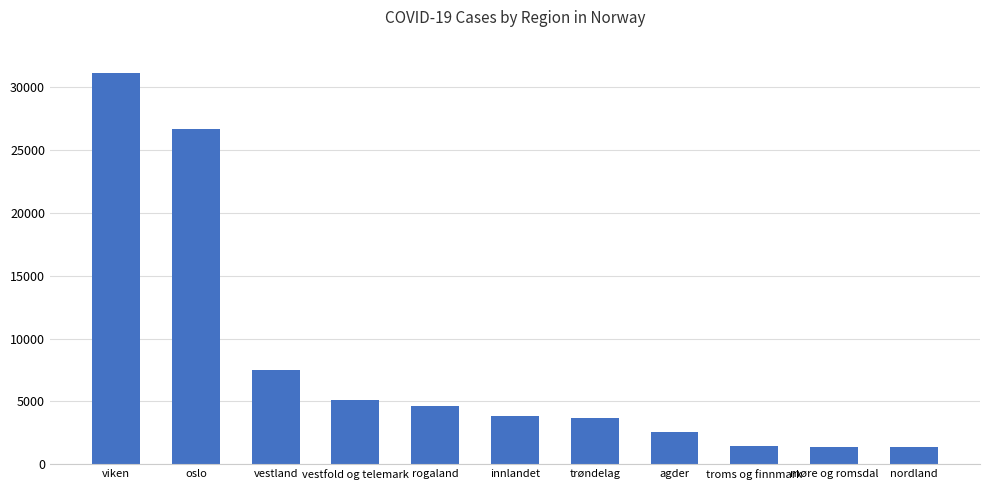

Does the chart contain stacked bars?

No